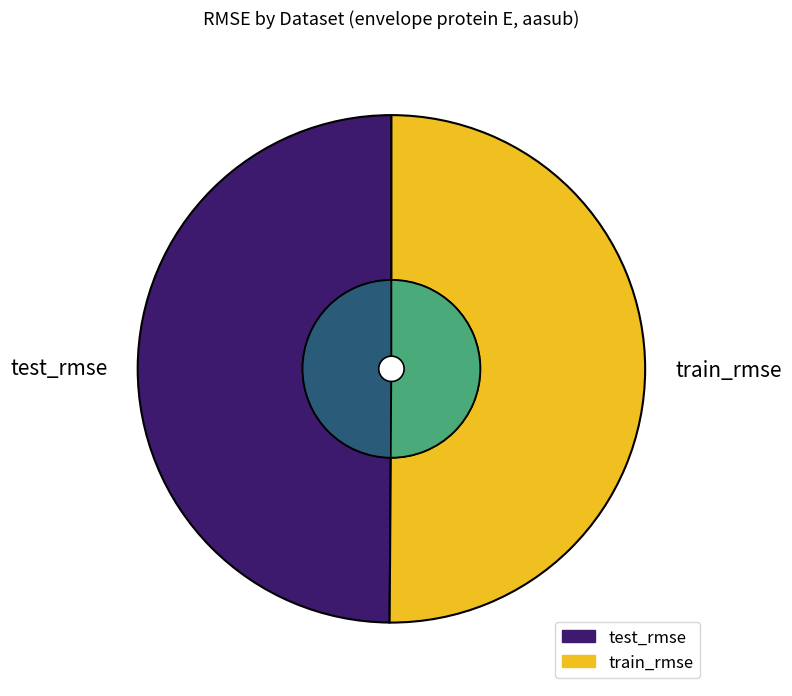

Do train_rmse and test_rmse together represent more than half of the pie?

Yes